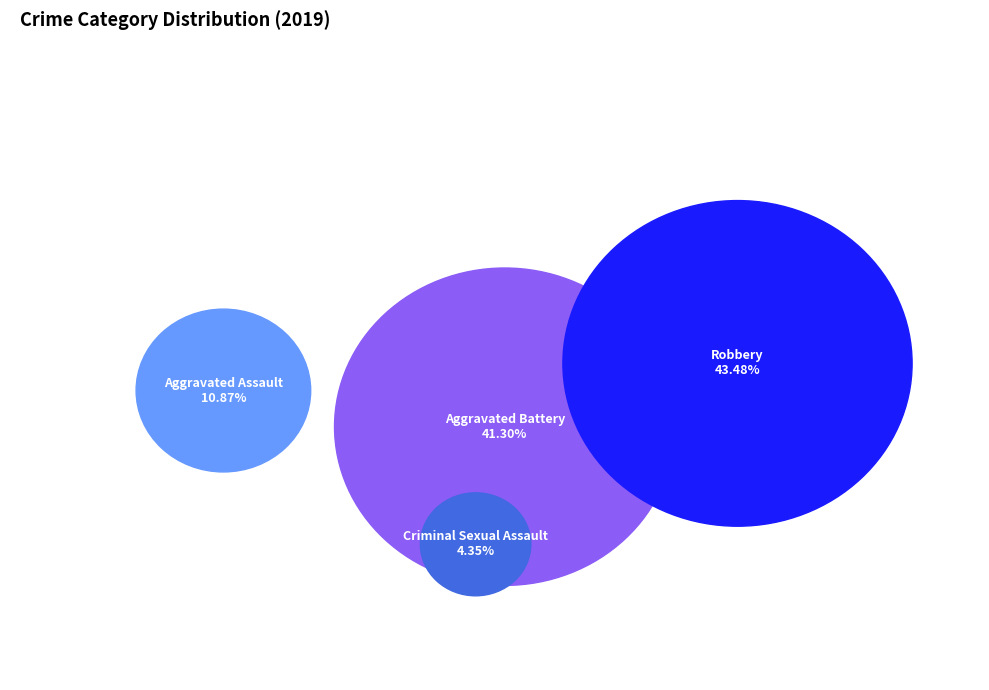

What is the total percentage of Aggravated Battery and Aggravated Assault?

52.2%